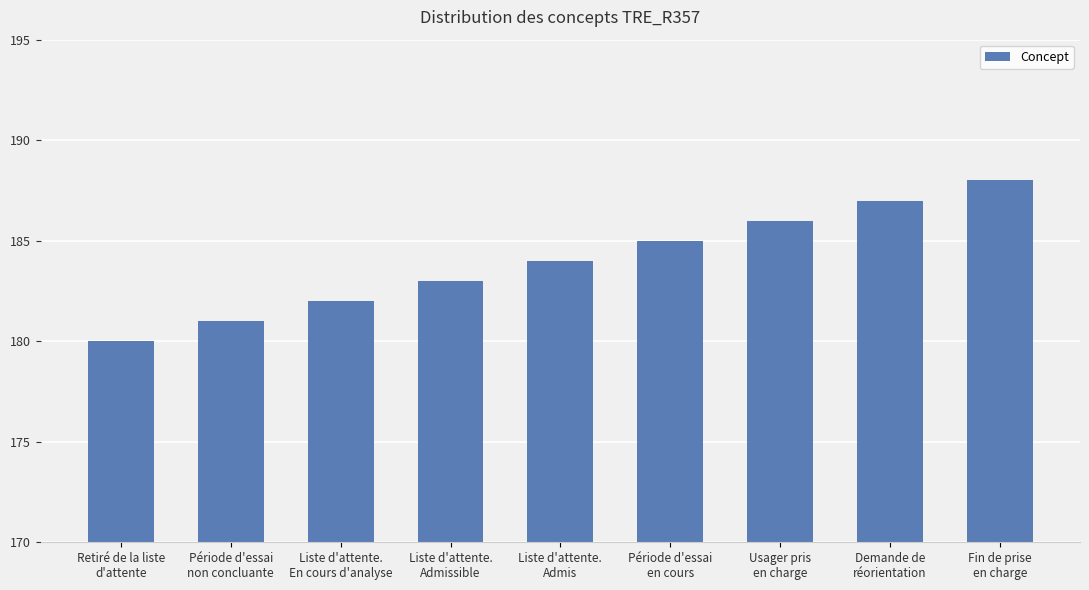

Reading left to right, list all the values displayed in this chart.

180	181	182	183	184	185	186	187	188